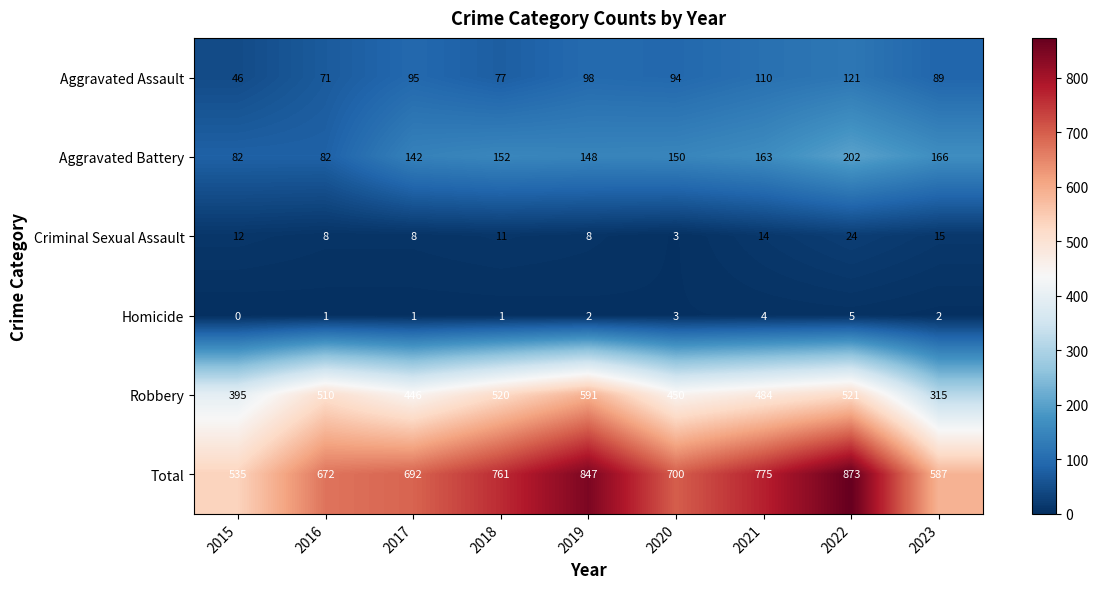

The value of Criminal Sexual Assault at 2018 is 2. True or false?

False